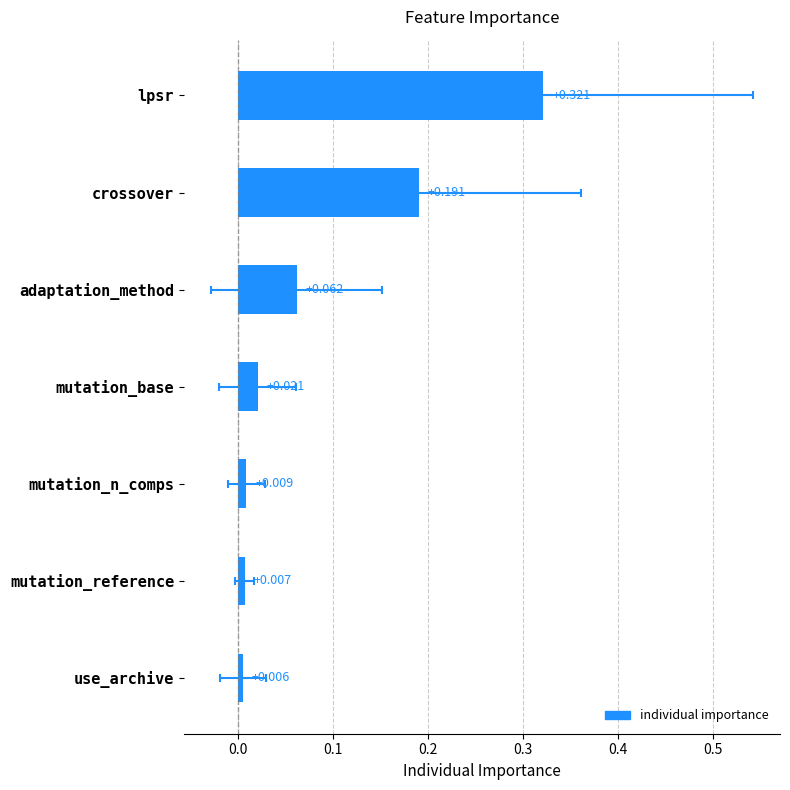

The value at mutation_reference is 0.0. True or false?

True